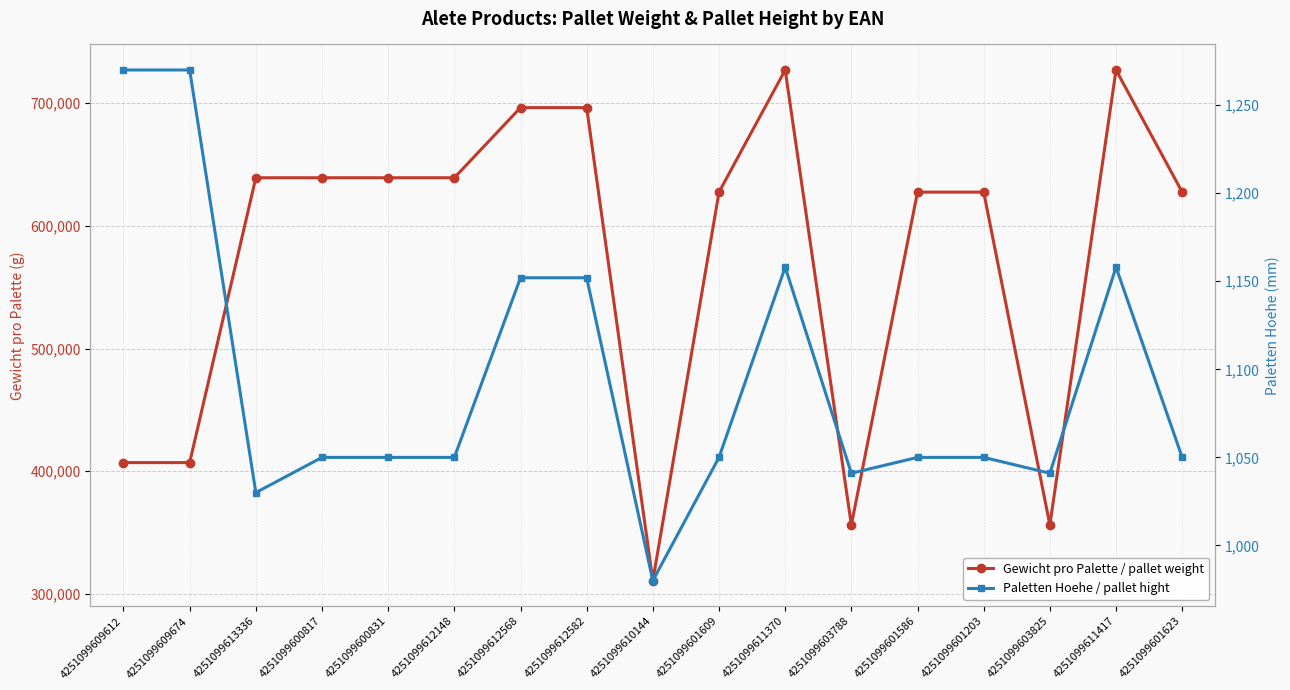

At 4251099601586, list the series in order from largest to smallest.

Gewicht pro Palette / pallet weight, Paletten Hoehe / pallet hight